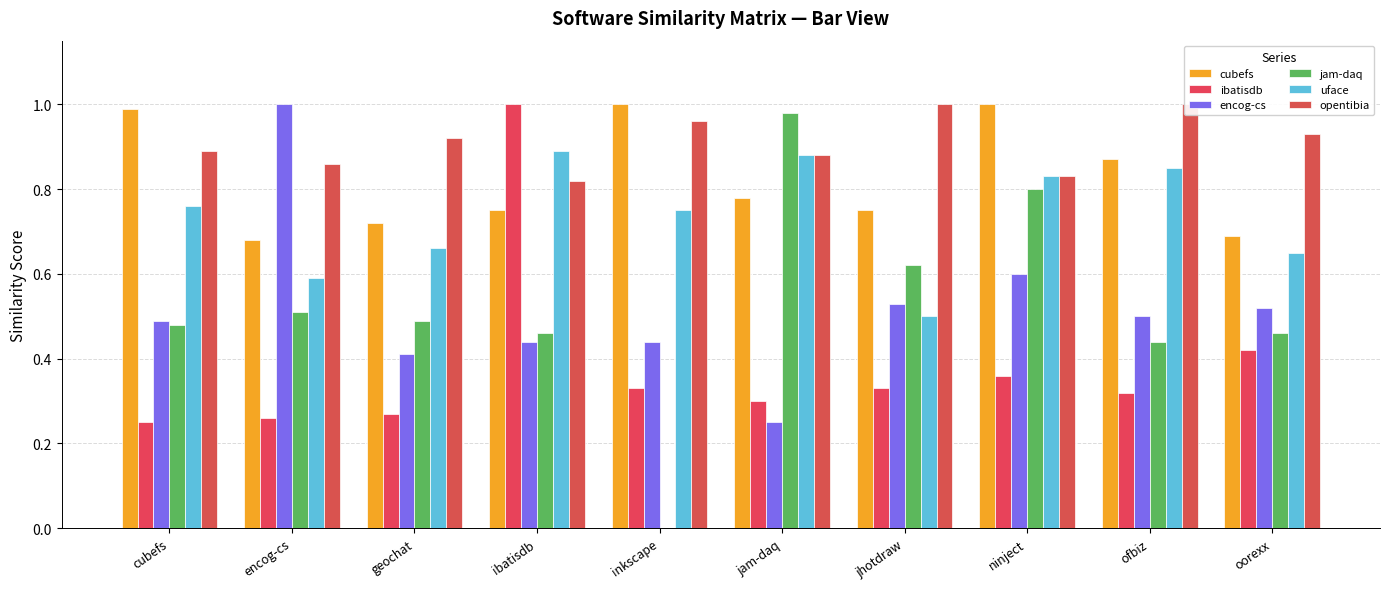

Is it true that encog-cs equals 0.2 at cubefs?

False